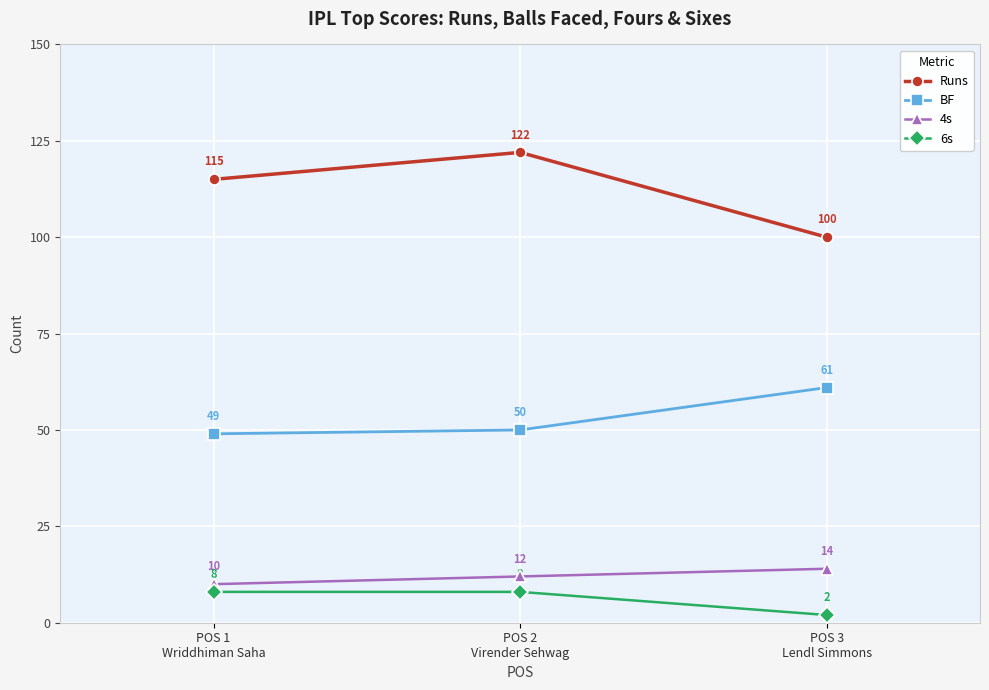

What is the label of the 2nd point from the right?

POS 2
Virender Sehwag